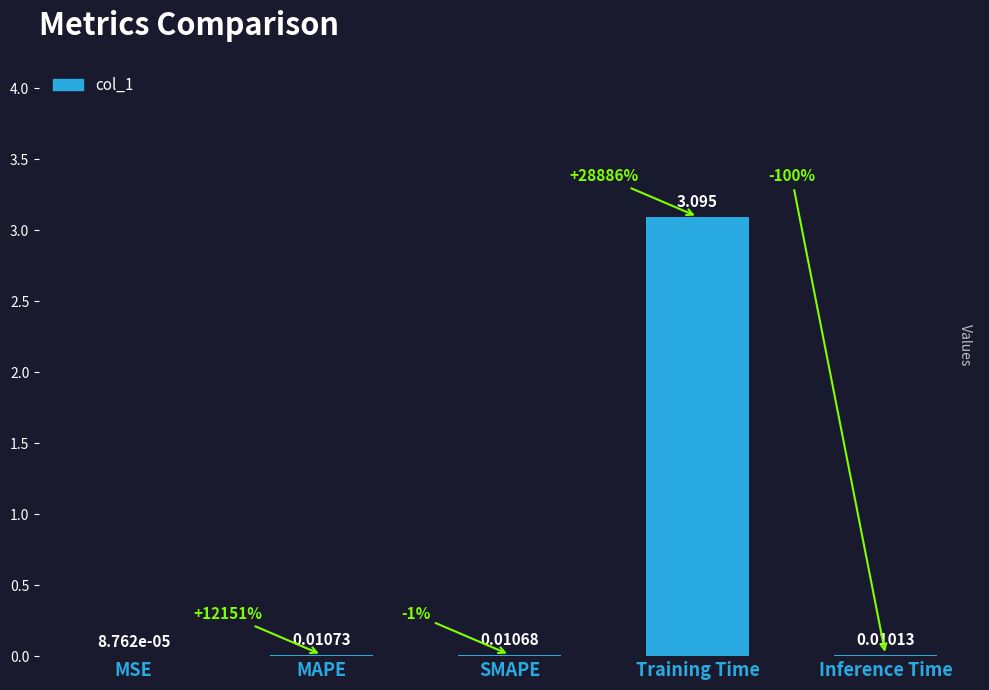

What is the maximum value shown in the chart?

3.1